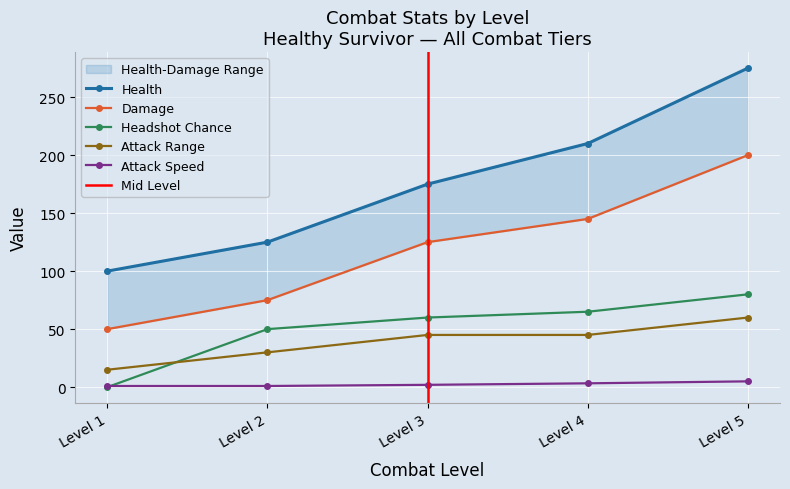

How many data points in Headshot Chance are less than 60?

2